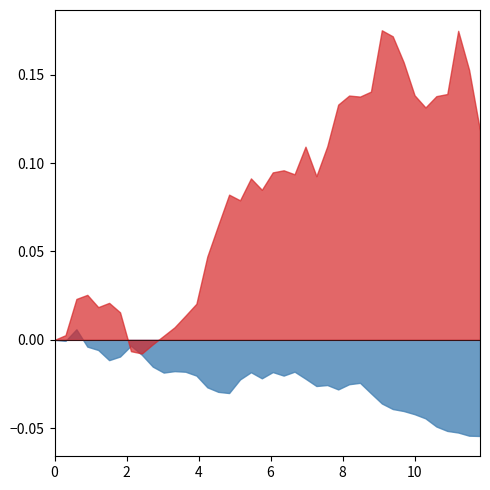

Between species_0 and 6, which is larger?

6